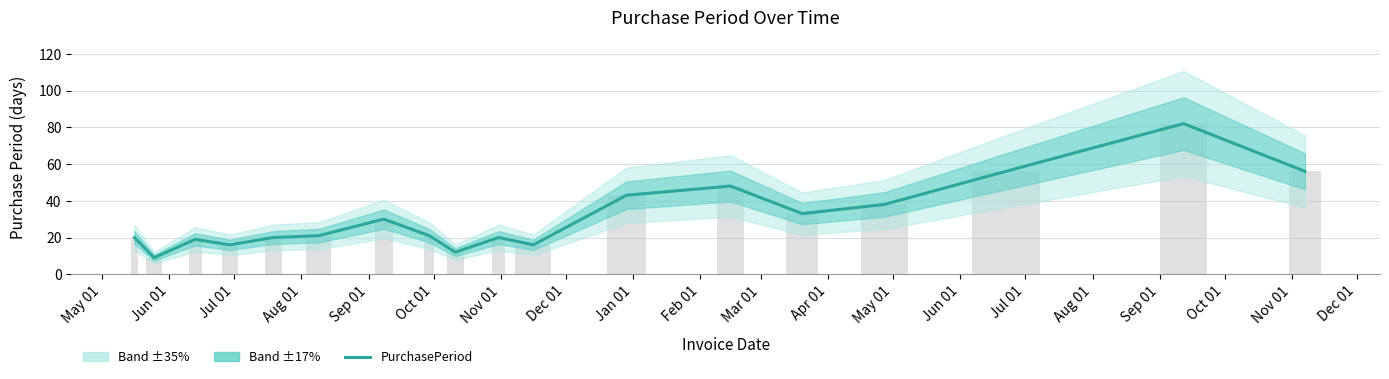

True or false: the data shows 82 at Sep 01.

True